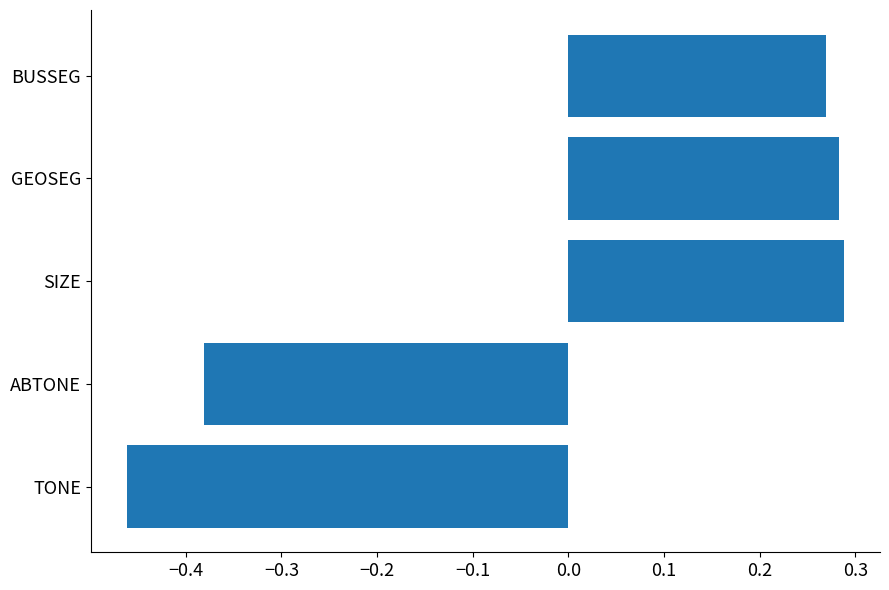

How many data points are less than 0?

2